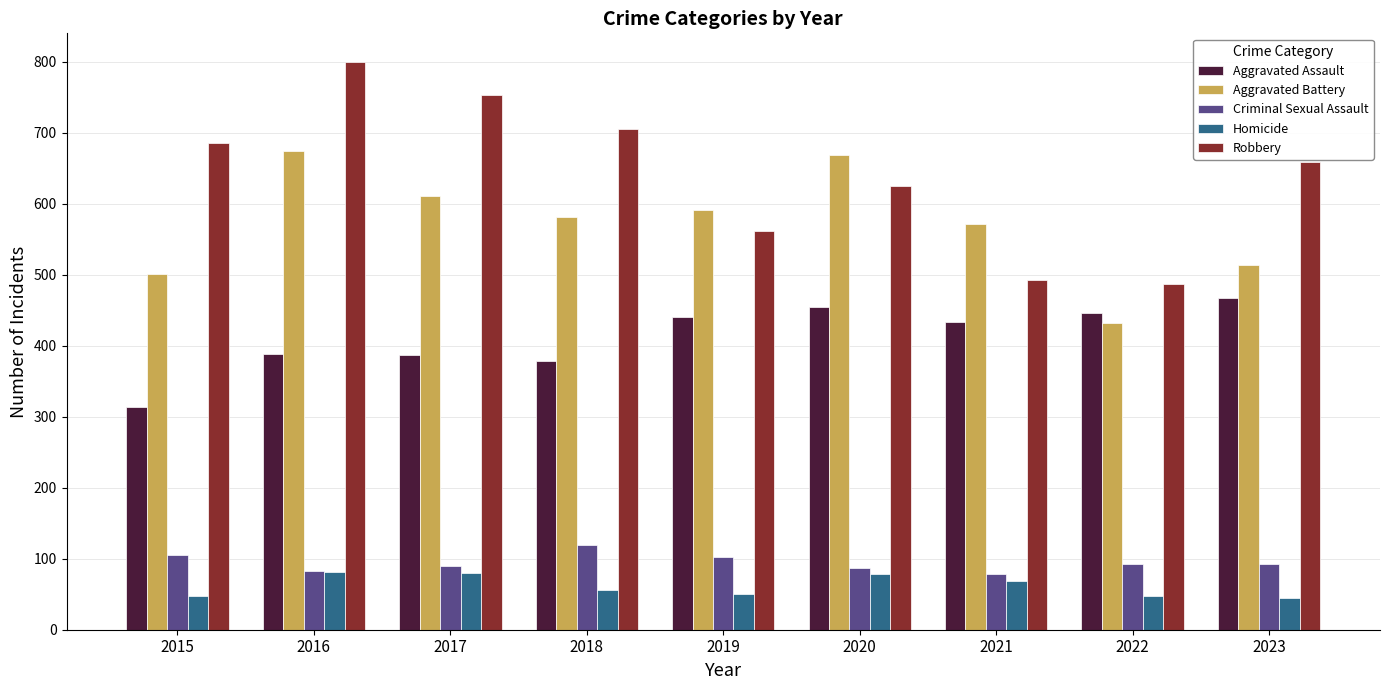

How many bars are there in each group?

5